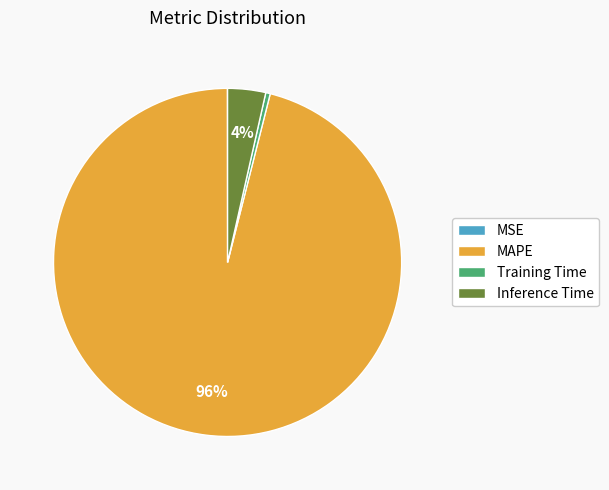

What is the largest slice in the pie chart?

MAPE